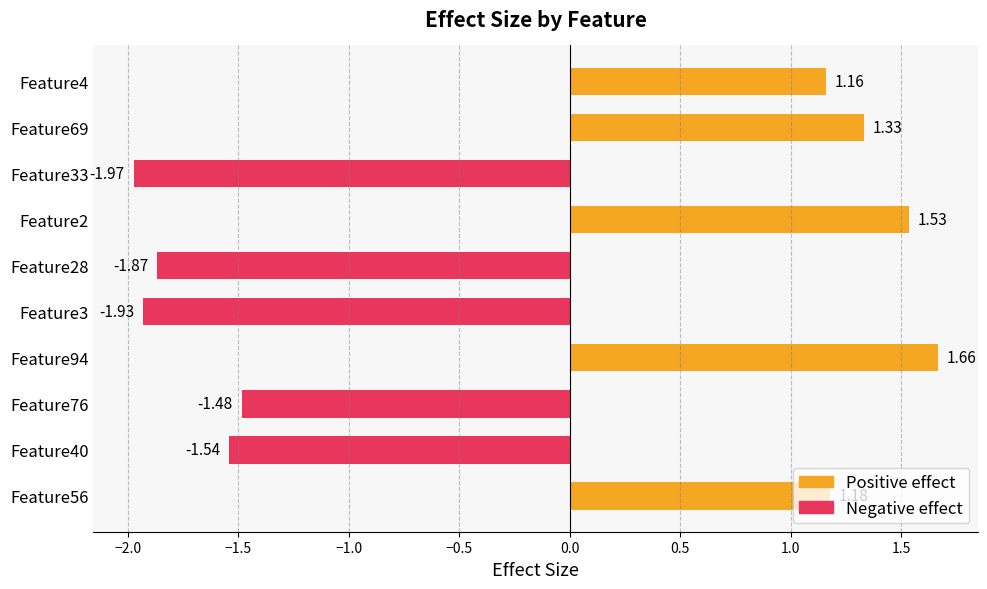

List the labels in order of value, smallest first.

Feature33, Feature3, Feature28, Feature40, Feature76, Feature4, Feature56, Feature69, Feature2, Feature94